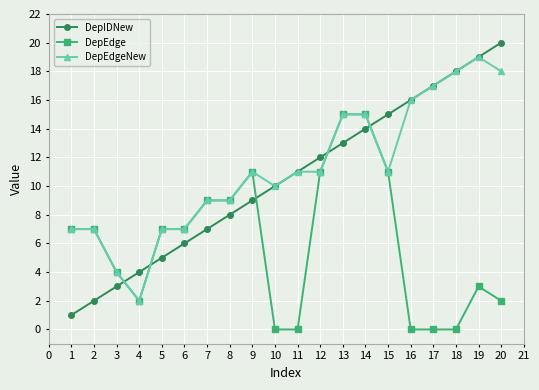

List the labels in order of DepIDNew value, largest first.

20, 19, 18, 17, 16, 15, 14, 13, 12, 11, 10, 9, 8, 7, 6, 5, 4, 3, 2, 1